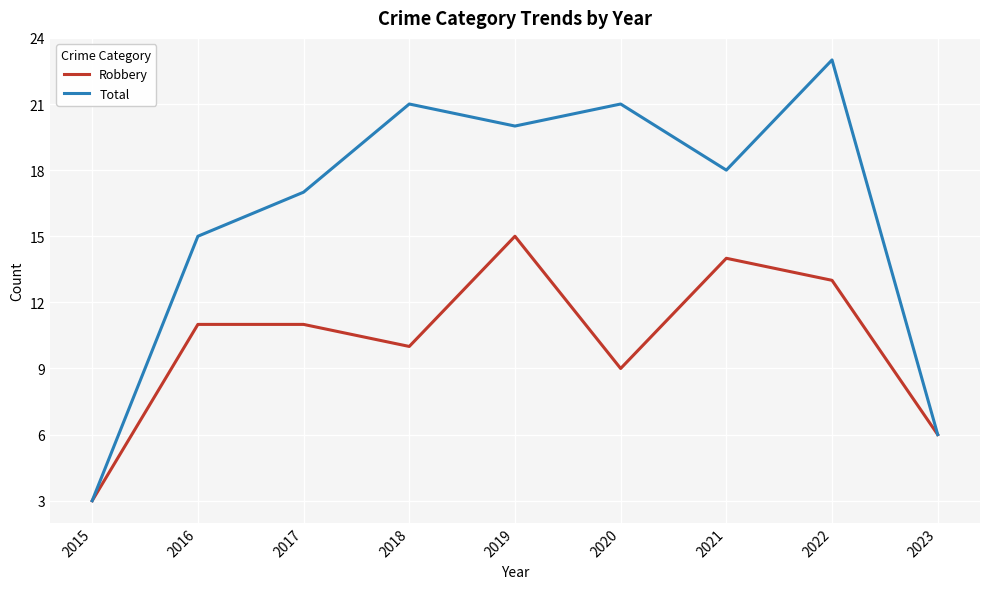

Which series has the widest spread of values?

Total